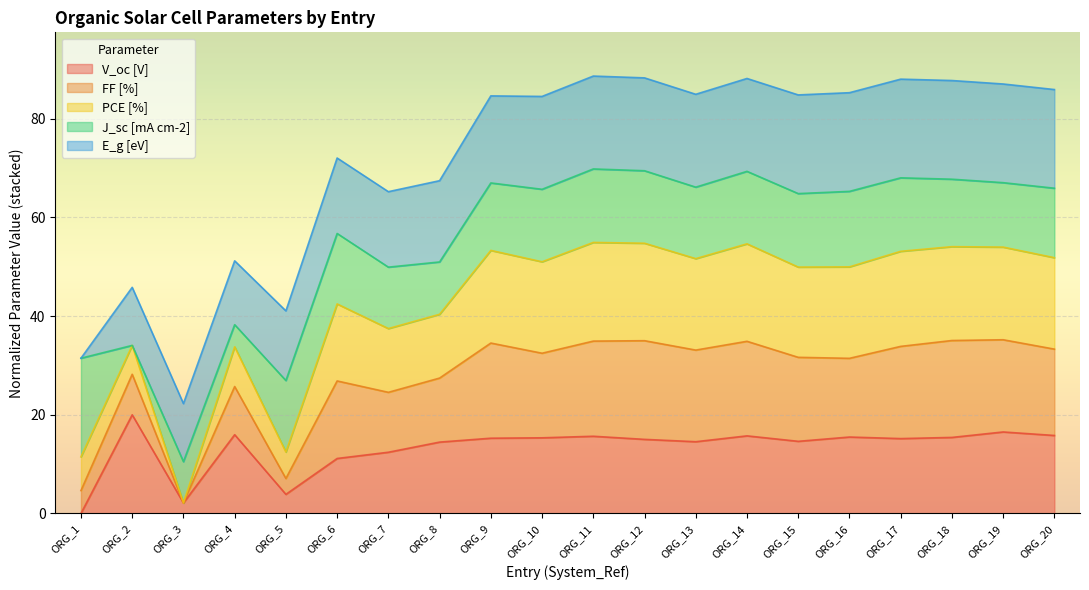

True or false: V_oc [V] has a value of 12.4 at ORG_7.

True